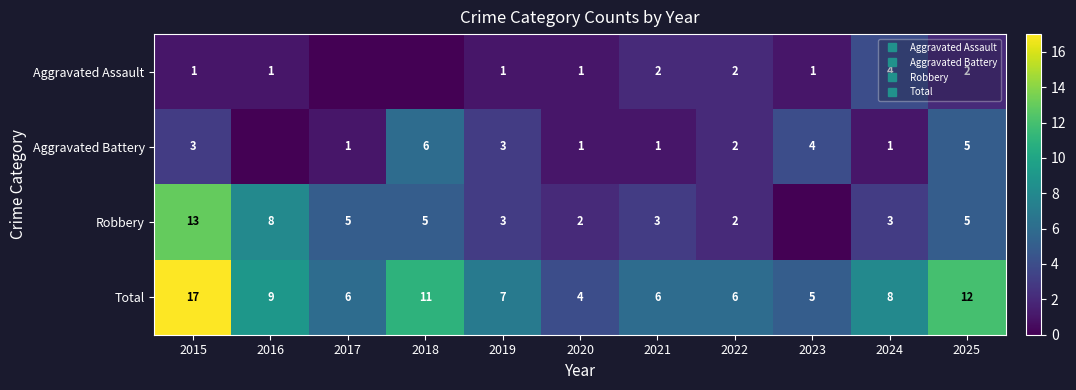

How many distinct data groups are displayed?

4